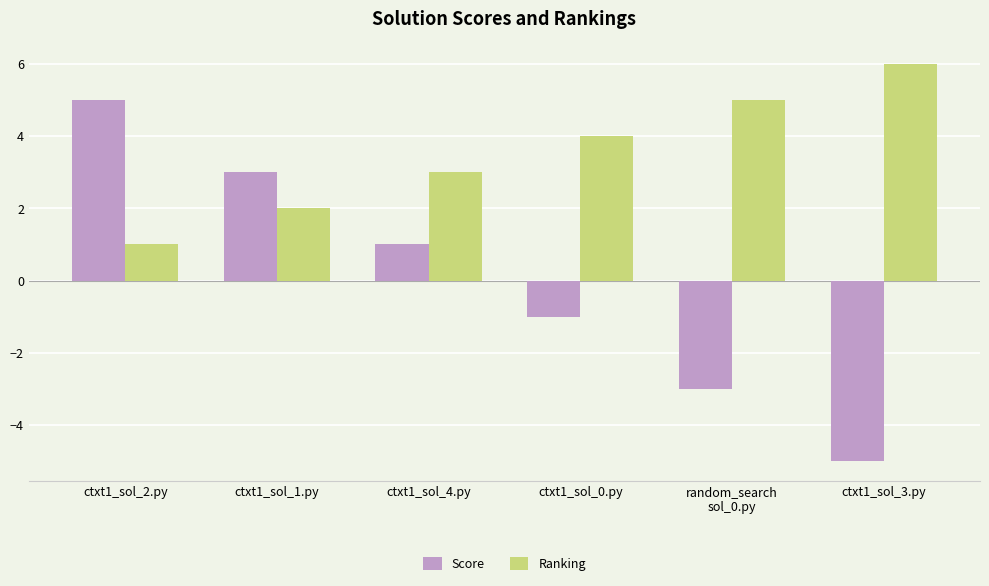

What is the spread (max minus min) of values at ctxt1_sol_1.py?

1